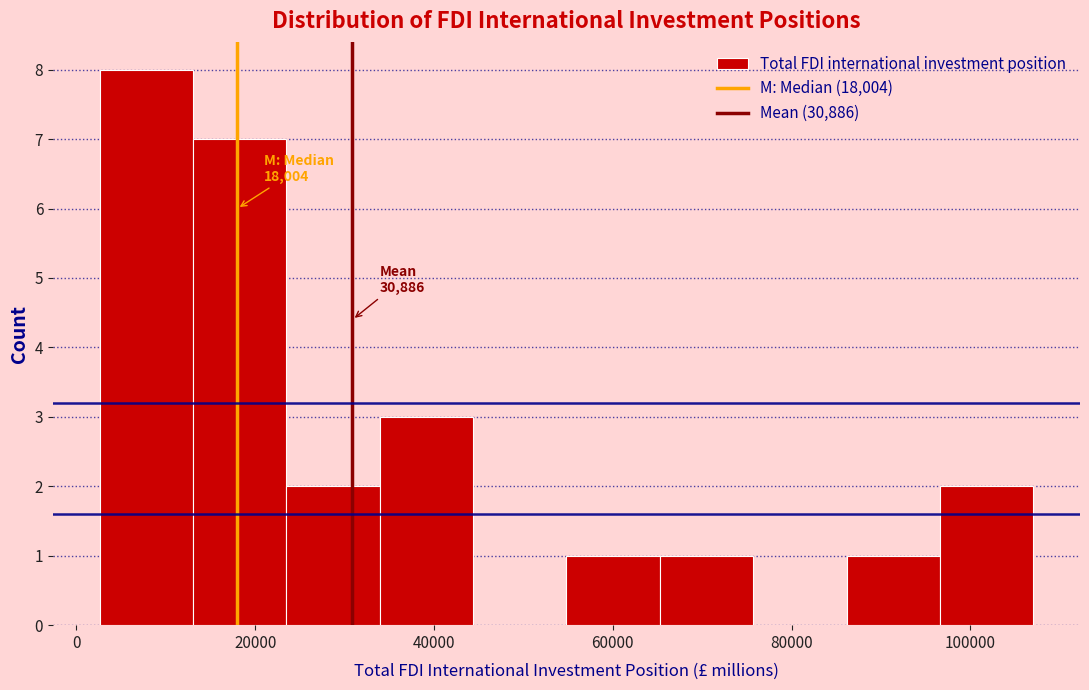

Which range on the x-axis has the tallest bar?

2000 to 14000